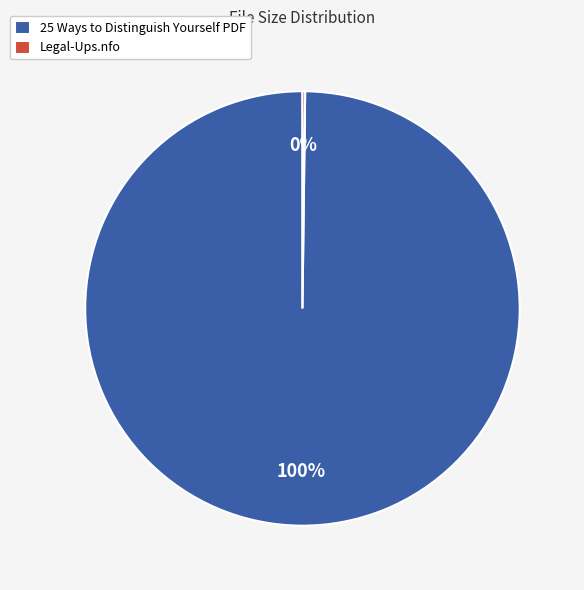

Which slice is the largest?

25 Ways to Distinguish Yourself PDF